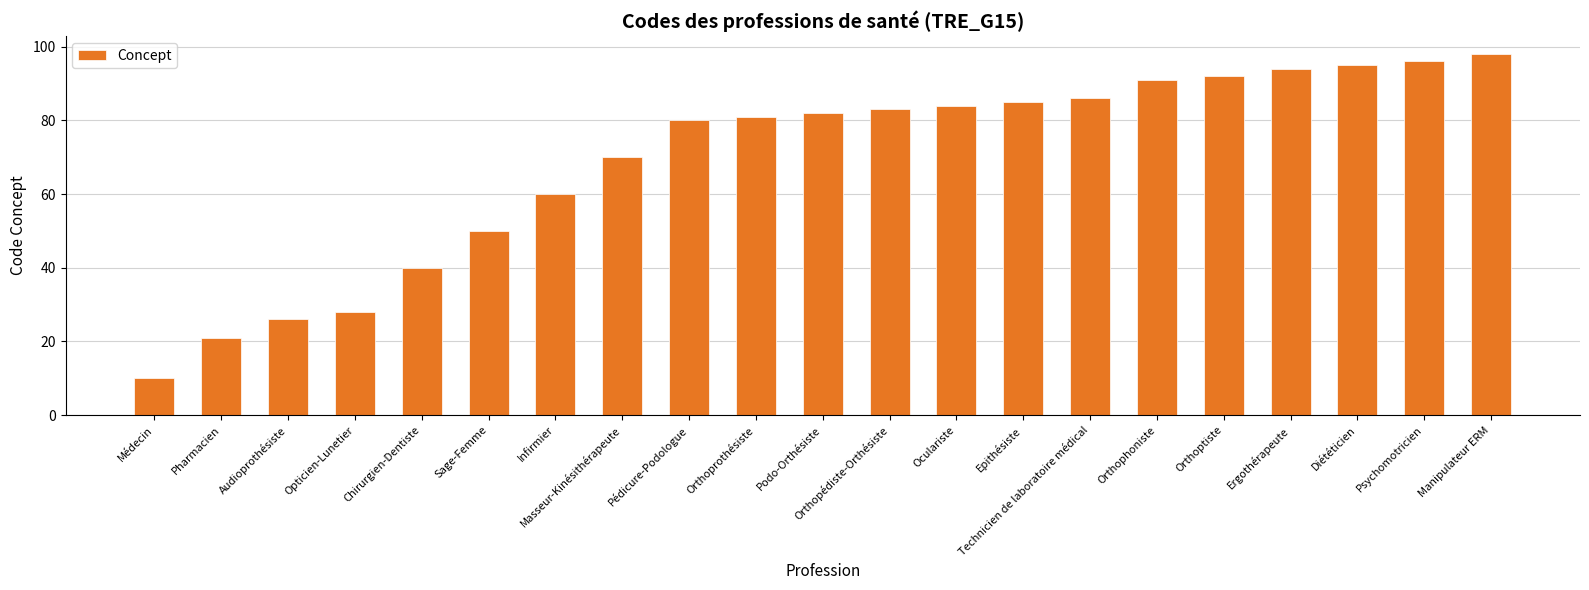

At which category does the chart reach its minimum across all series?

Médecin